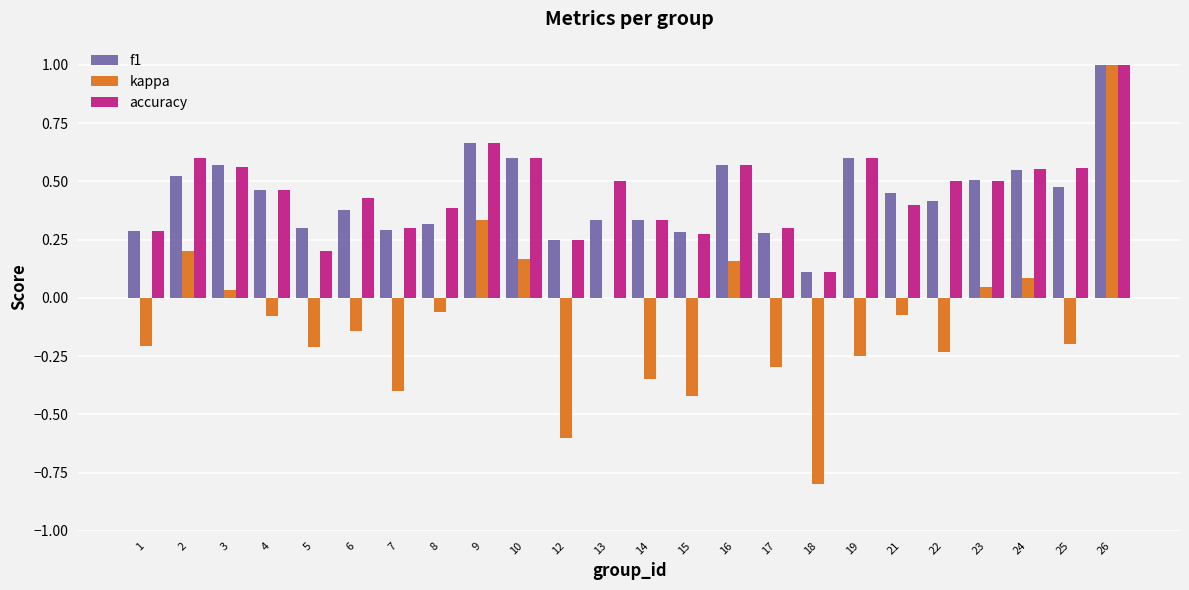

How many f1 values are between 0 and 1?

24